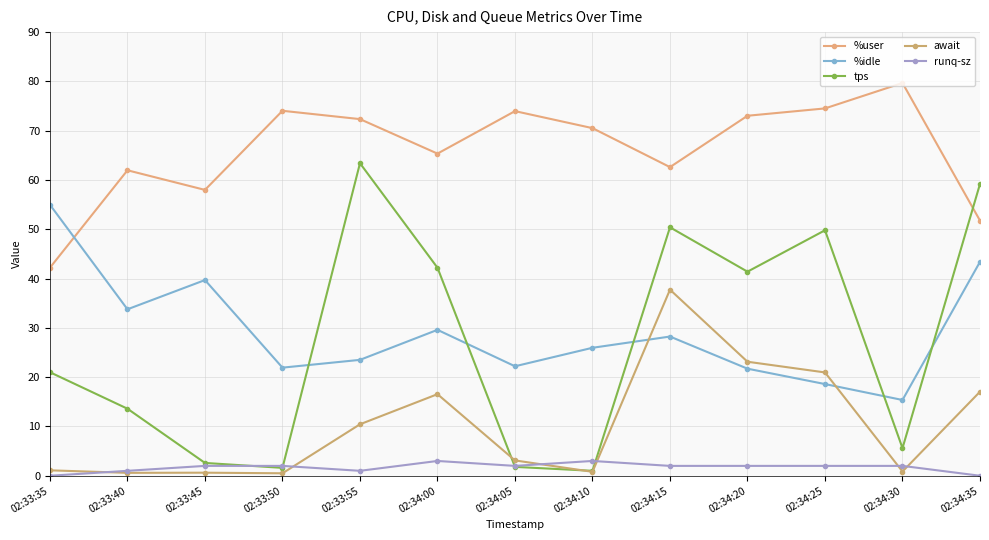

How many categories are shown in the chart?

13